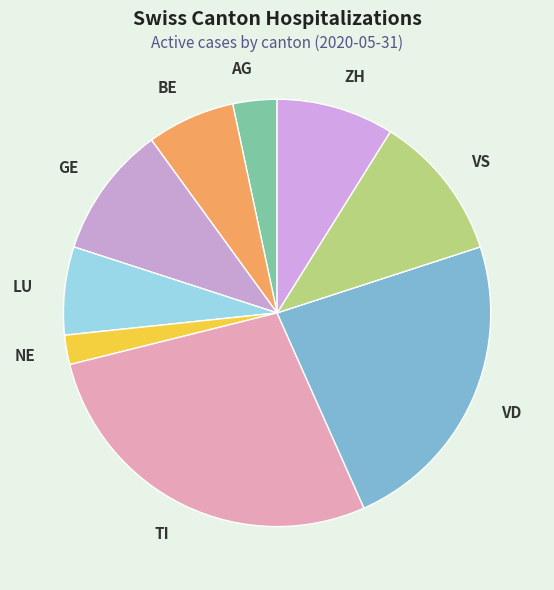

What is the smallest slice in the pie chart?

NE